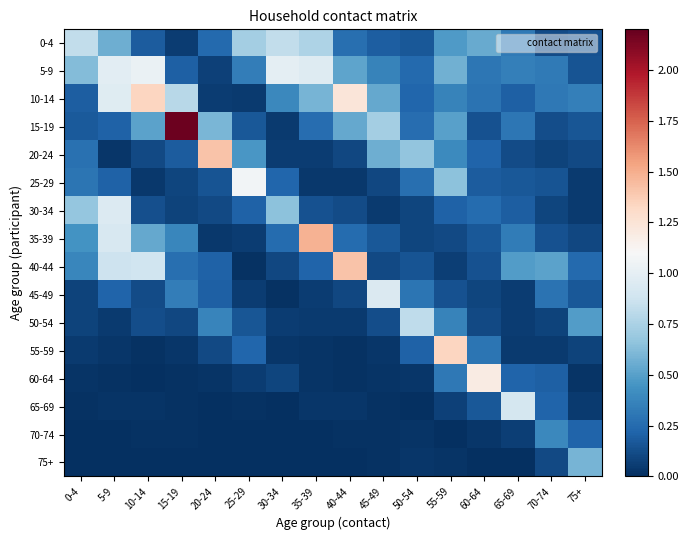

Between 55-59 and 45-49, which is larger?

55-59